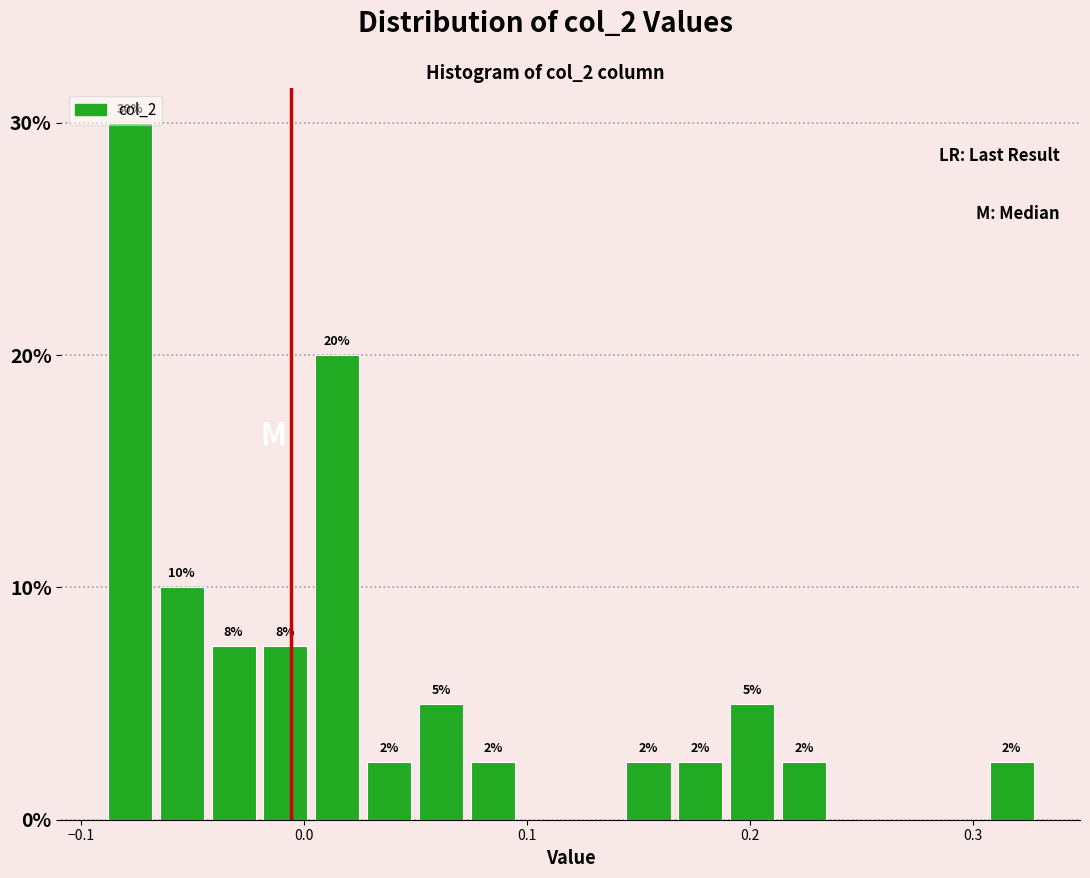

Around what value on the x-axis is the tallest bar? Give the approximate position of its centre, as read against the axis.

-0.08